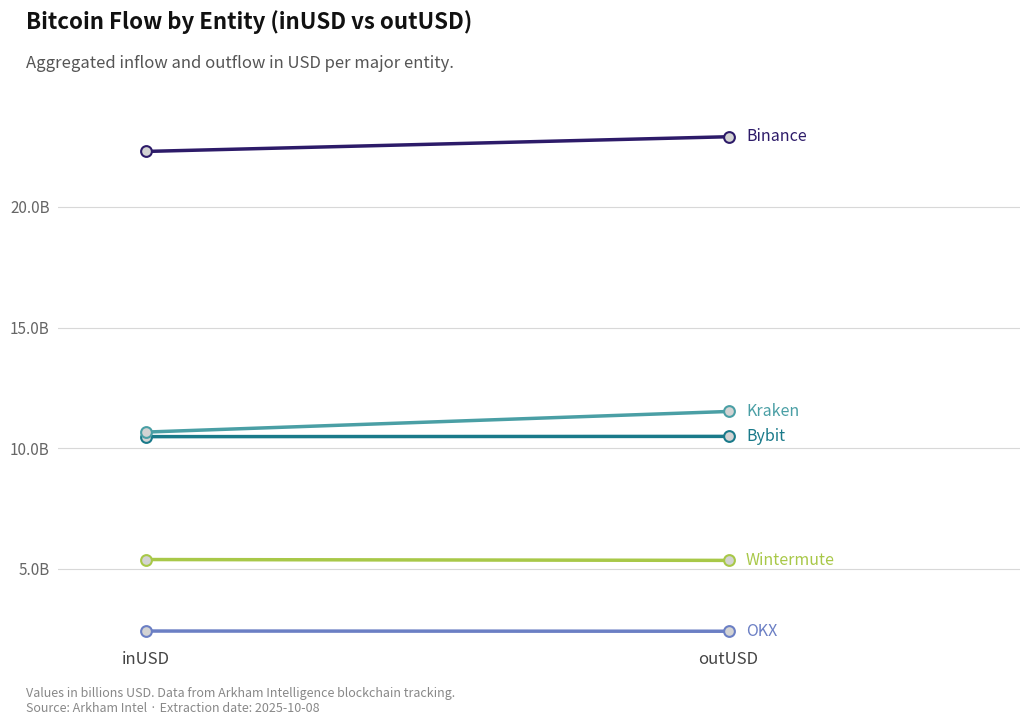

Which series reaches the minimum Y coordinate?

OKX